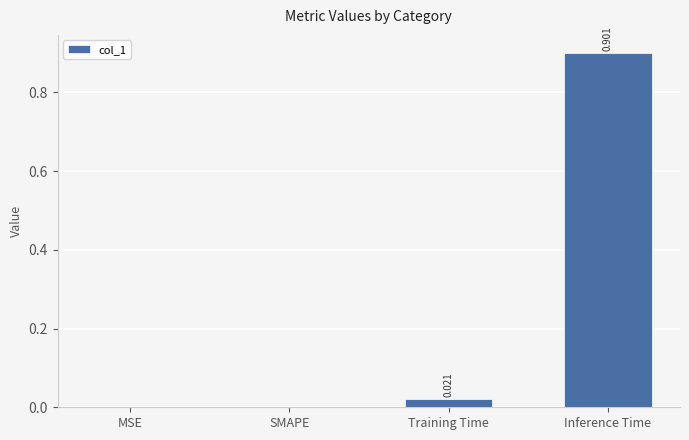

Which label corresponds to the largest value in the chart?

Inference Time